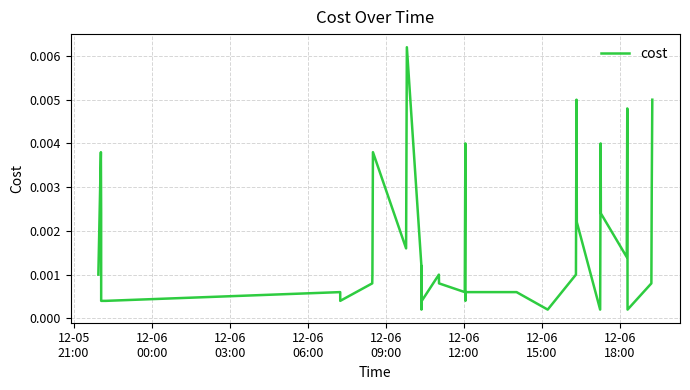

Does the chart have visible grid lines?

Yes